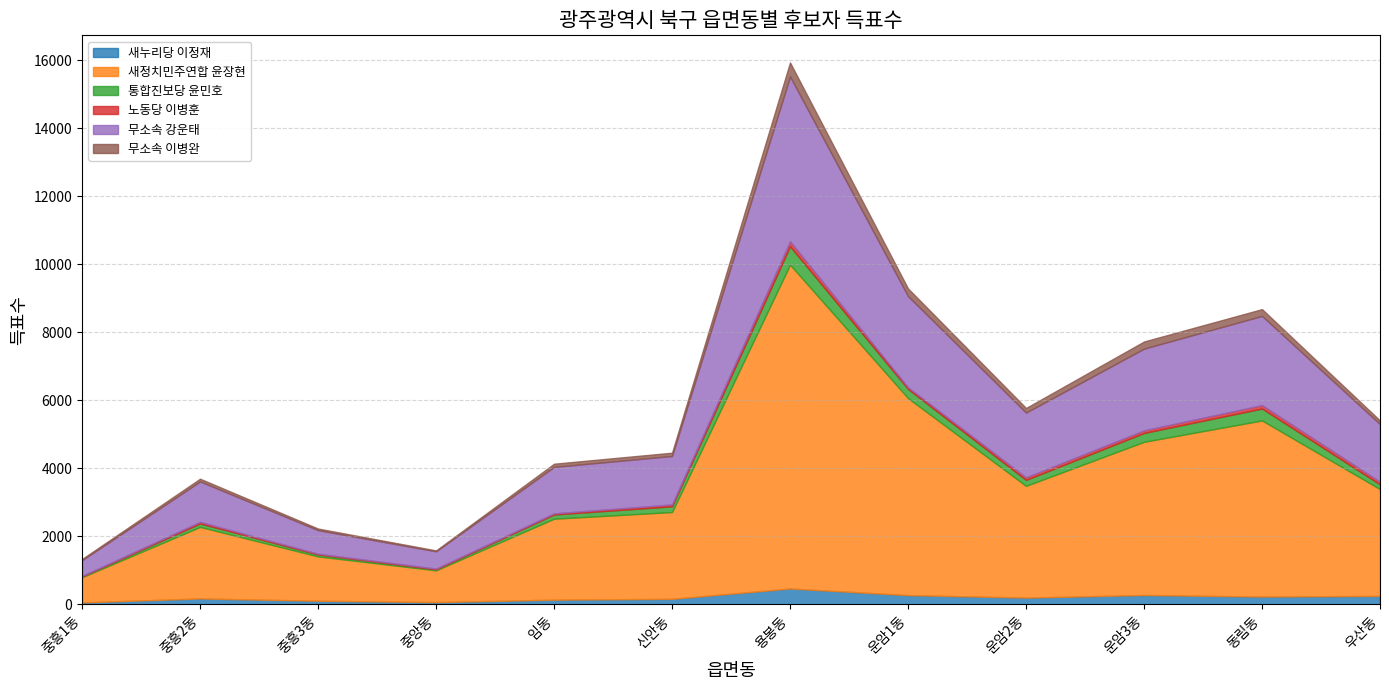

Which series has the largest total across all categories?

새정치민주연합 윤장현